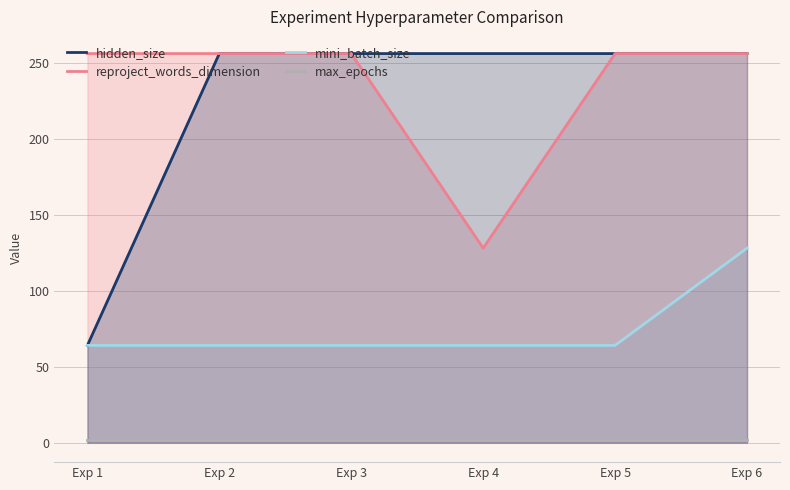

Is it true that hidden_size equals 461 at Exp 4?

False